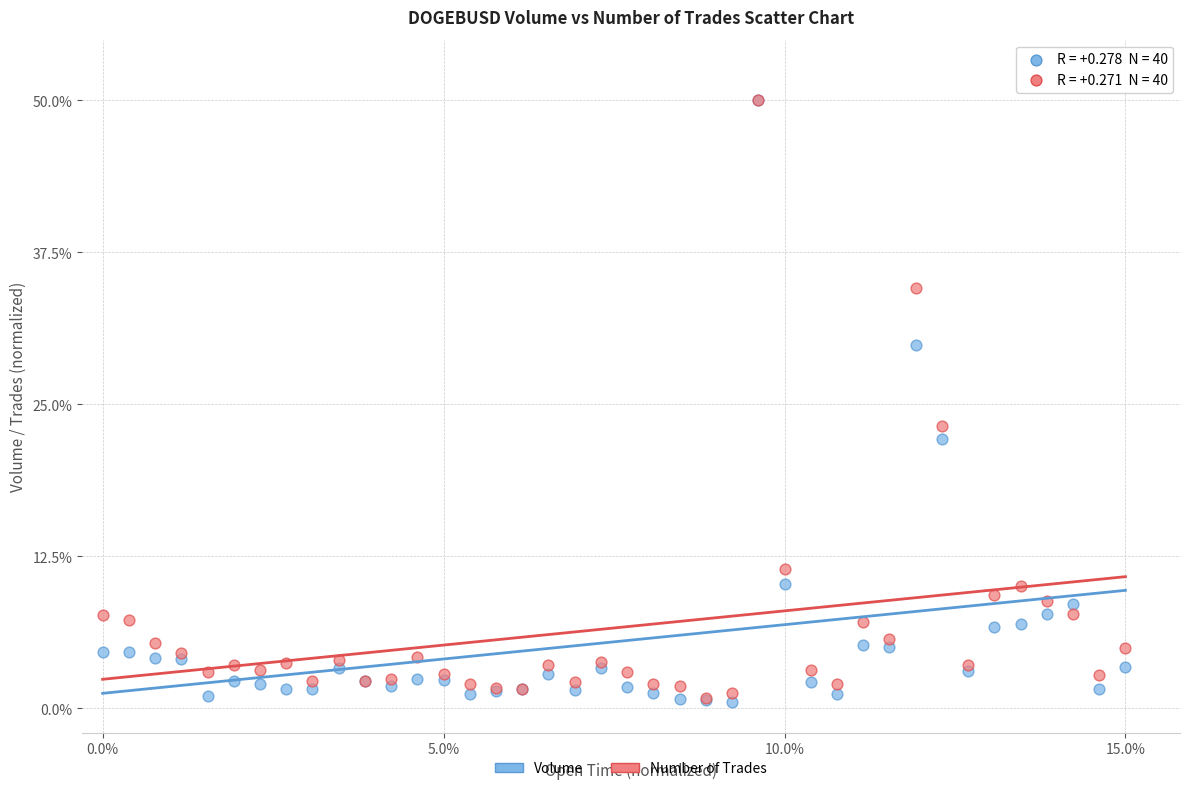

Which series has the widest spread of Y values?

Volume